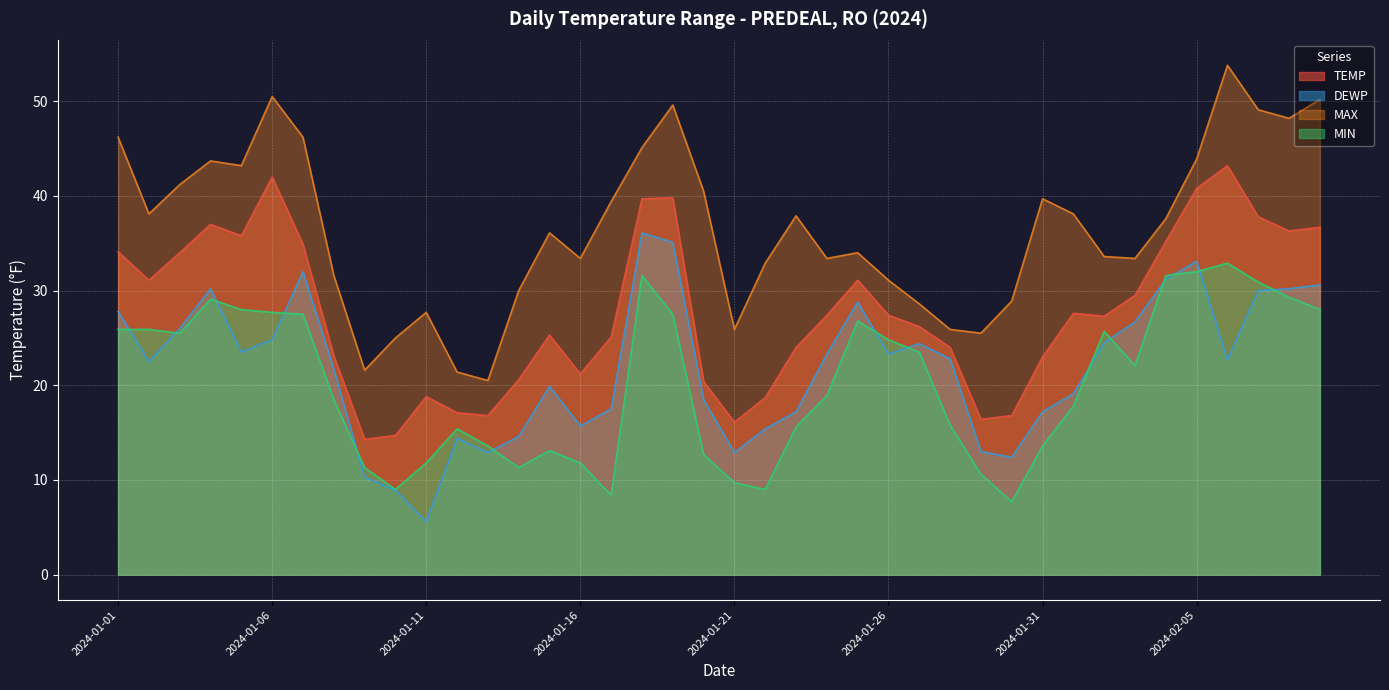

True or false: MAX has a value of 83.9 at 2024-02-07.

False